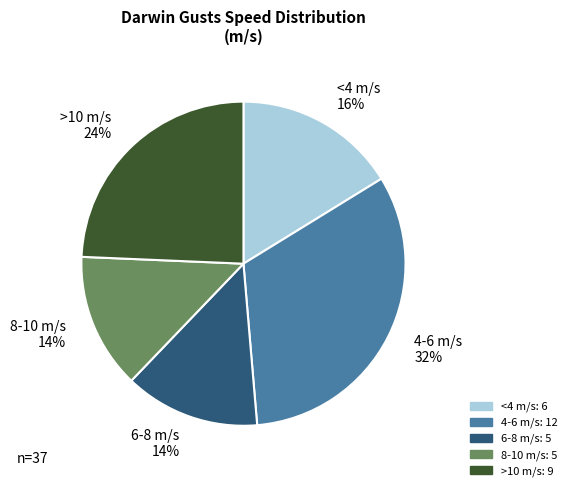

Is there a majority slice in this chart?

No